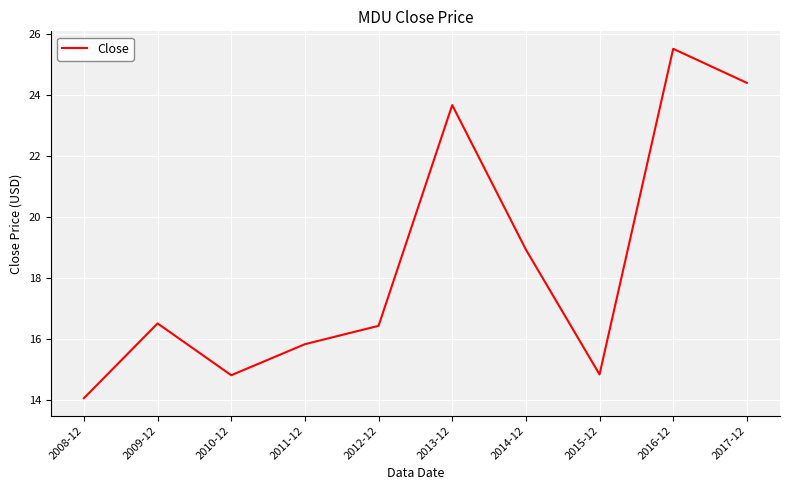

What is the smallest value displayed?

14.1